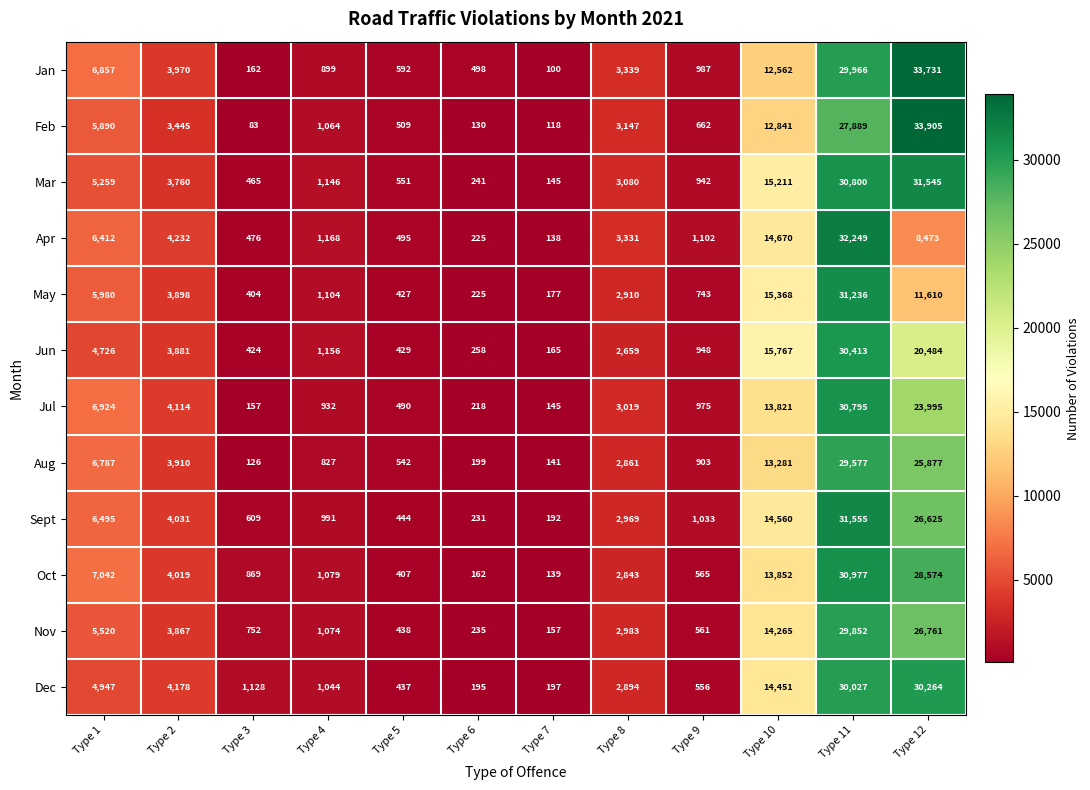

Between Type 3 and Type 9, which series saw the biggest shift?

Jan